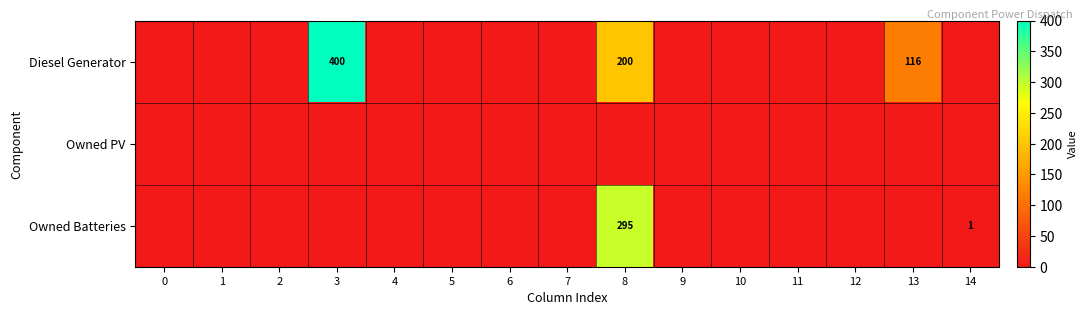

True or false: Diesel Generator has a value of 116 at 13.

True